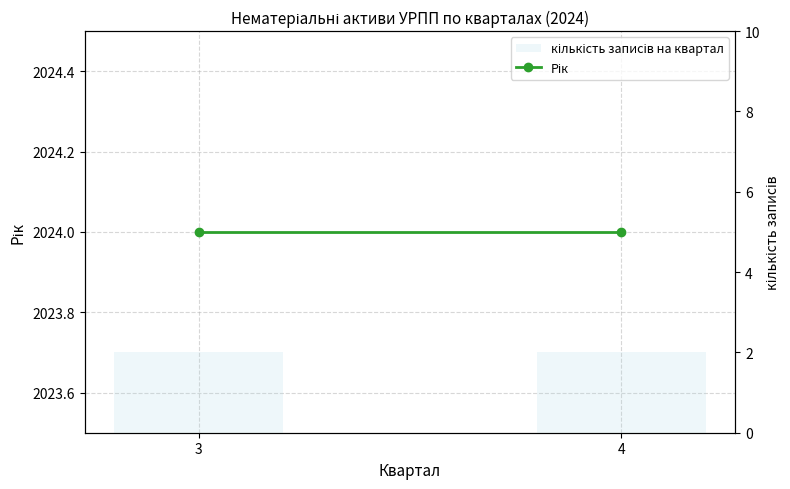

What is the value of the Рік bar at the 1st from the left?

2024